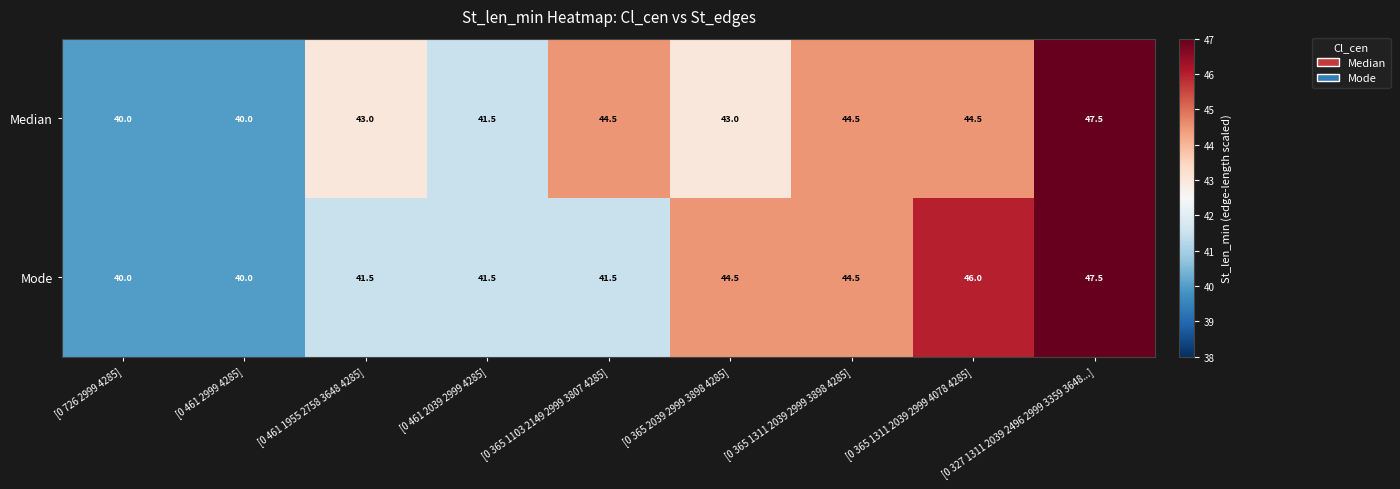

Rank the series by their average value, from lowest to highest.

Mode, Median